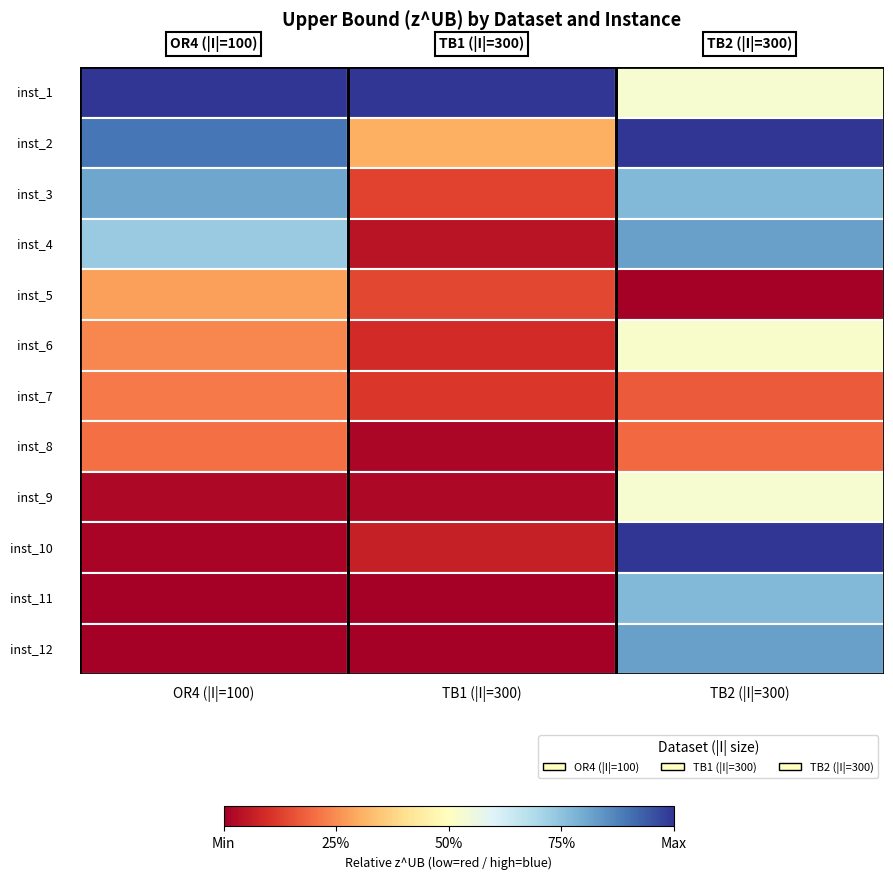

What are all the series names shown in the legend?

OR4 (|I|=100), TB1 (|I|=300), TB2 (|I|=300)